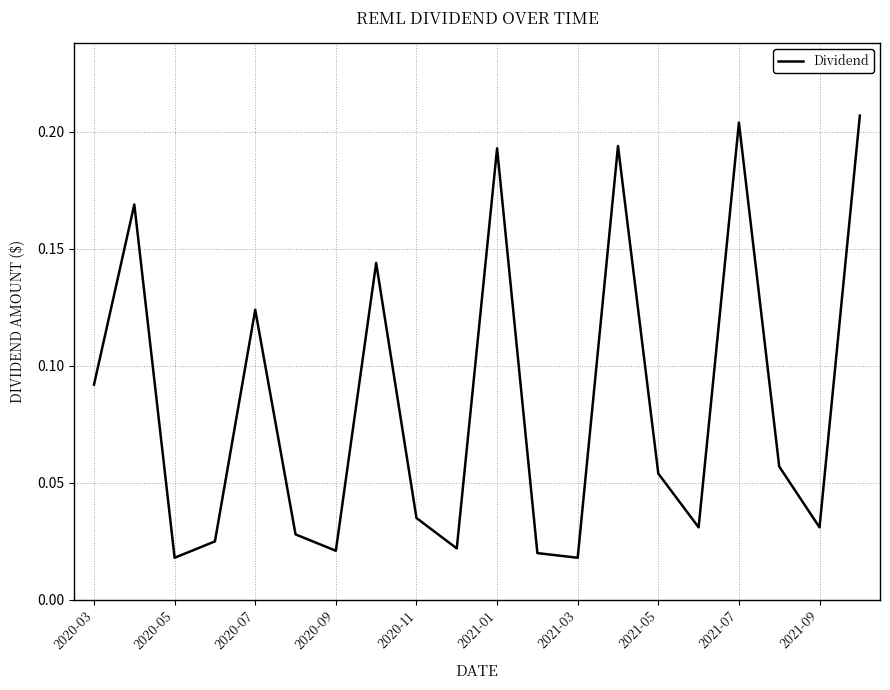

Between 2020-11 and 2020-05, which is larger?

2020-11